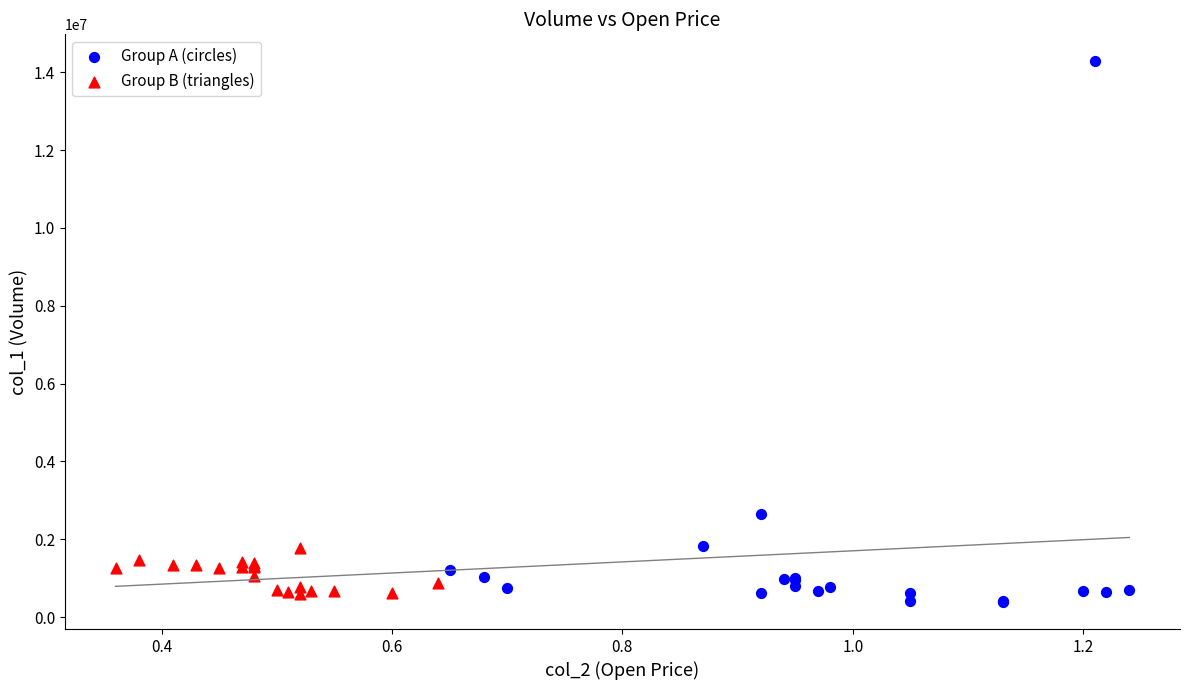

Which series reaches the maximum Y coordinate?

Group A (circles)